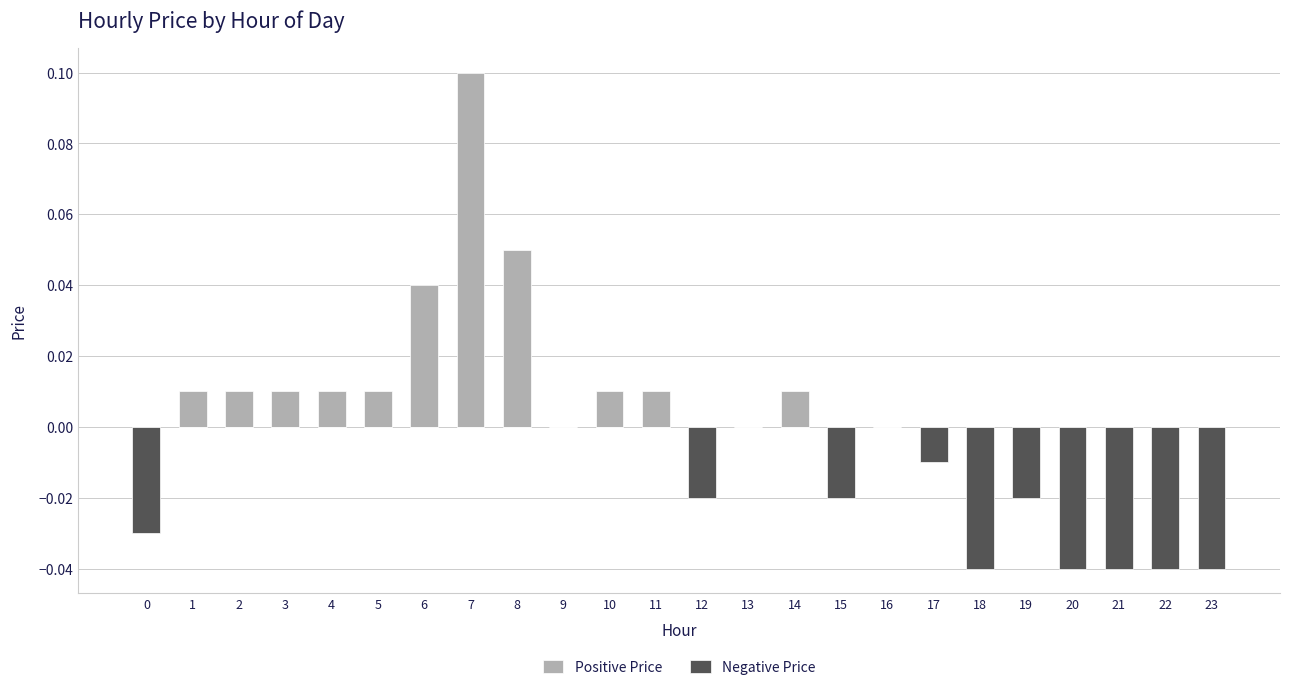

True or false: Negative Price has a value of 0.0 at 14.

True